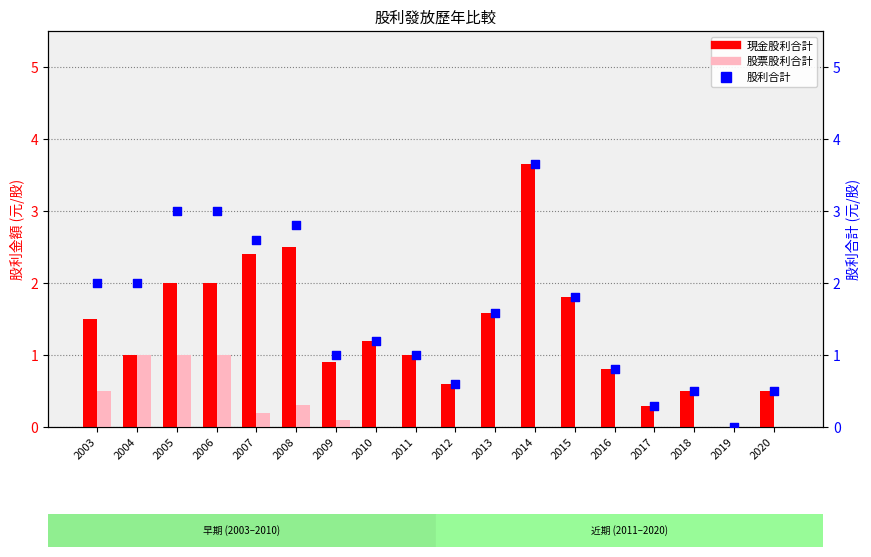

Which series reaches the maximum Y coordinate?

現金股利合計